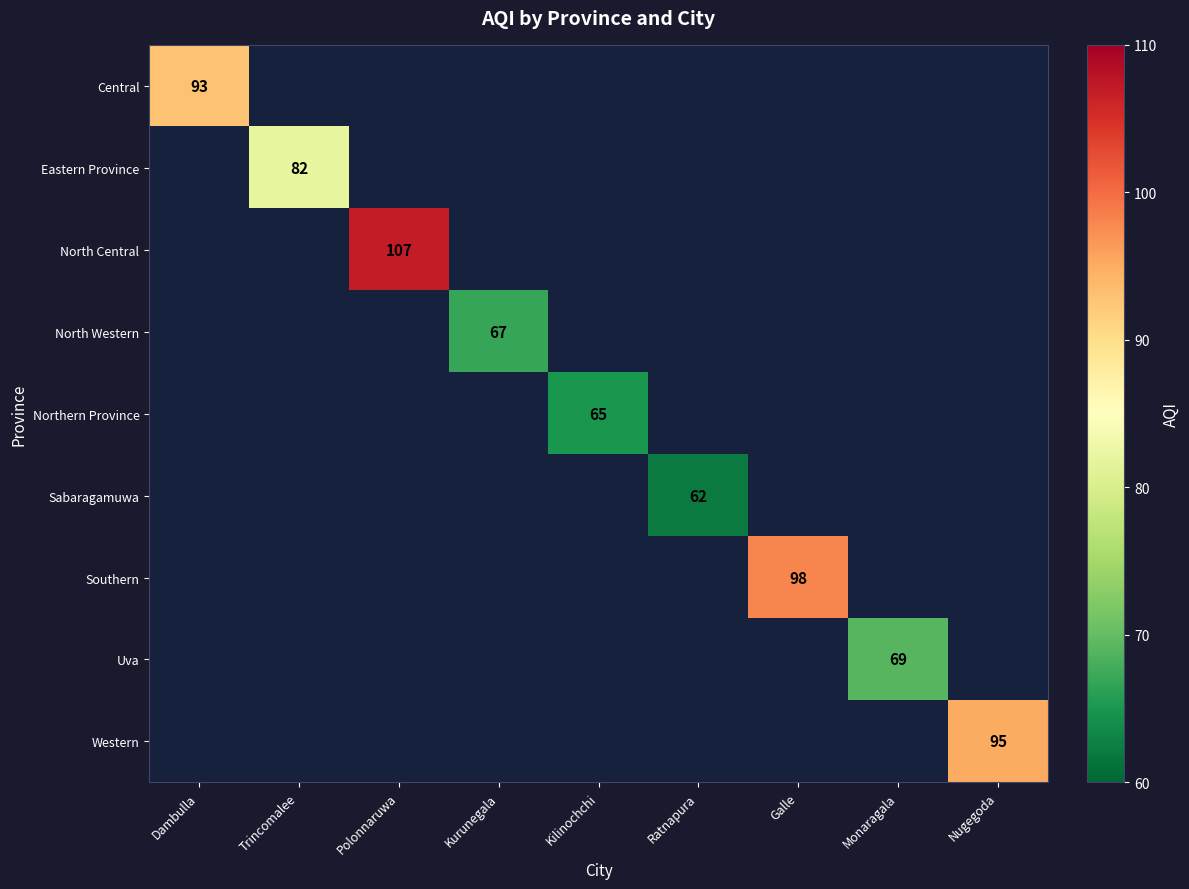

The value of Uva at Monaragala is 69. True or false?

True